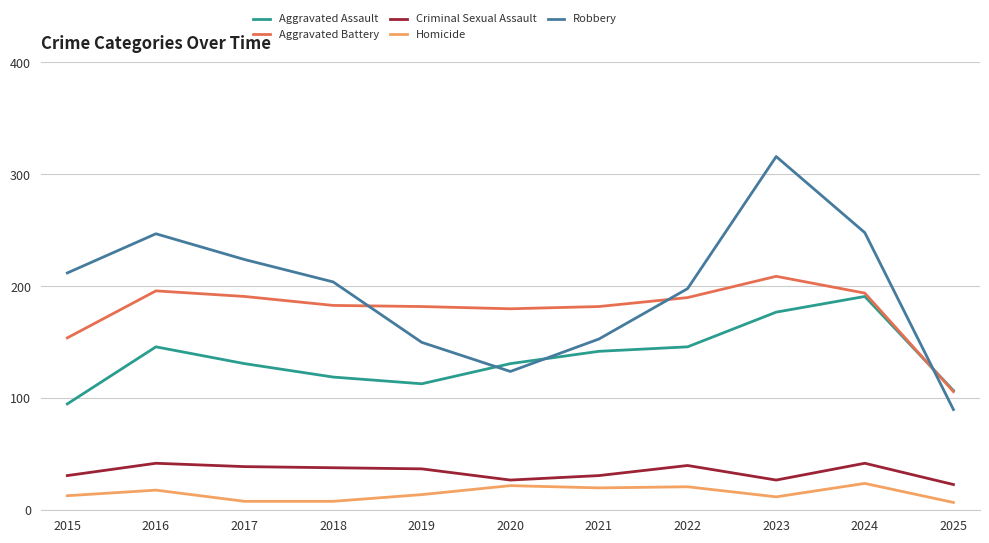

At which category does Aggravated Assault reach its first local peak?

2016